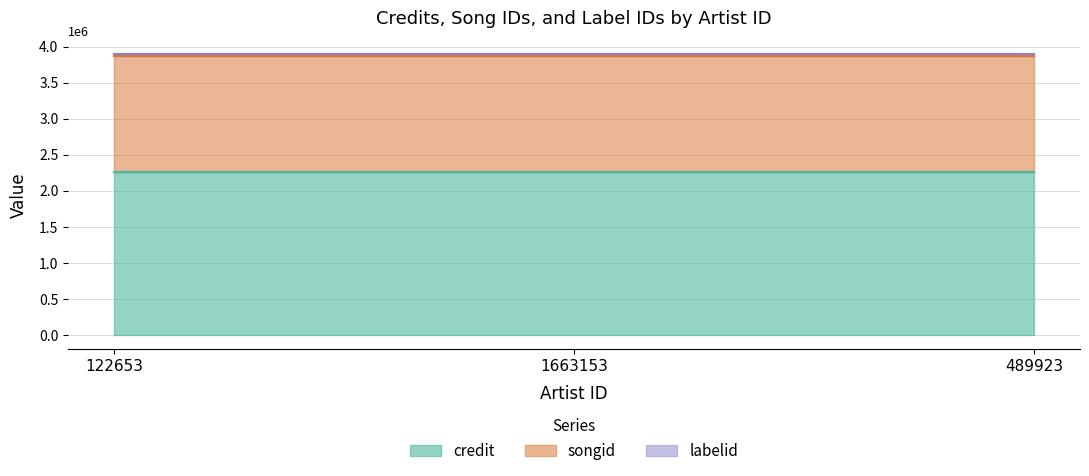

What is the smallest value displayed?

17896